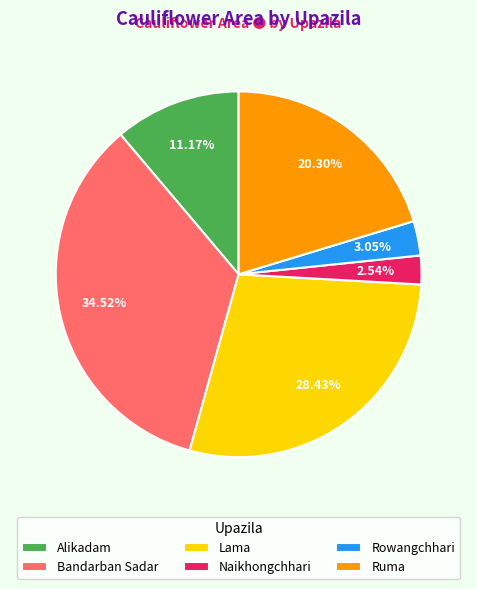

What portion of the pie excludes Lama?

71.6%